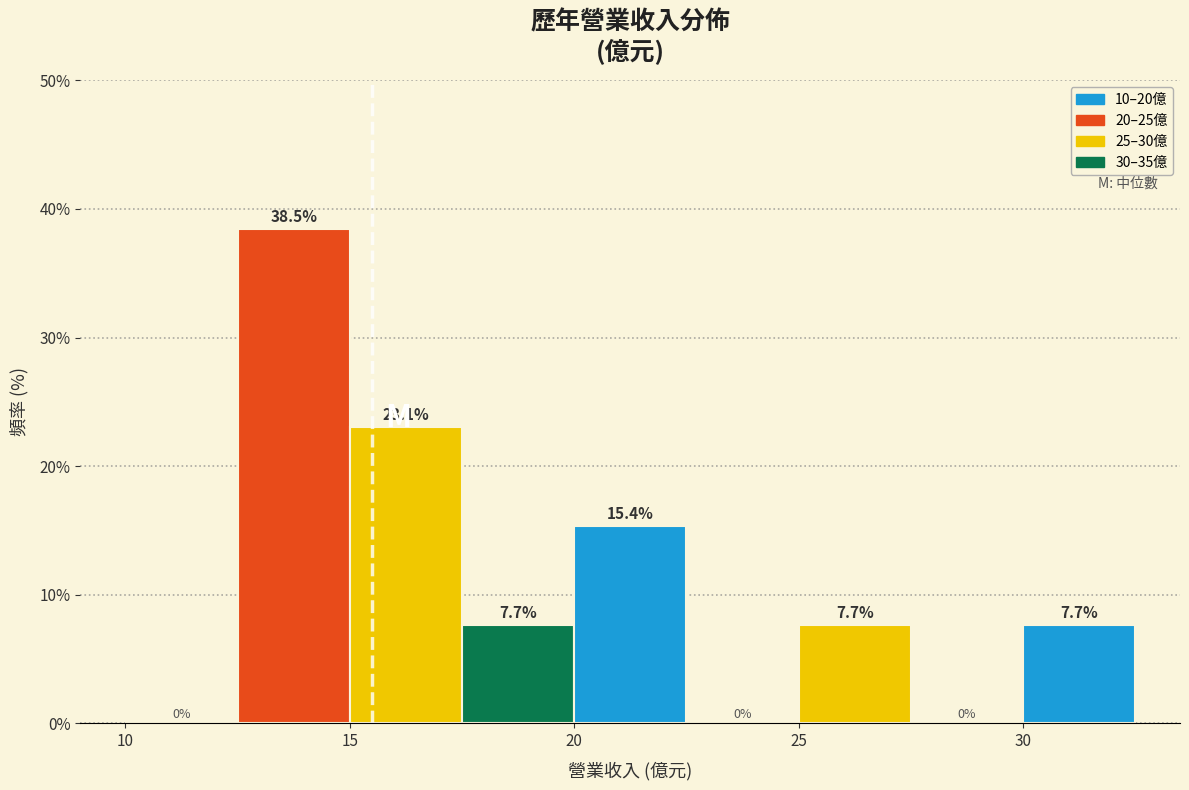

Which range on the x-axis has the tallest bar?

12.5 to 15.0